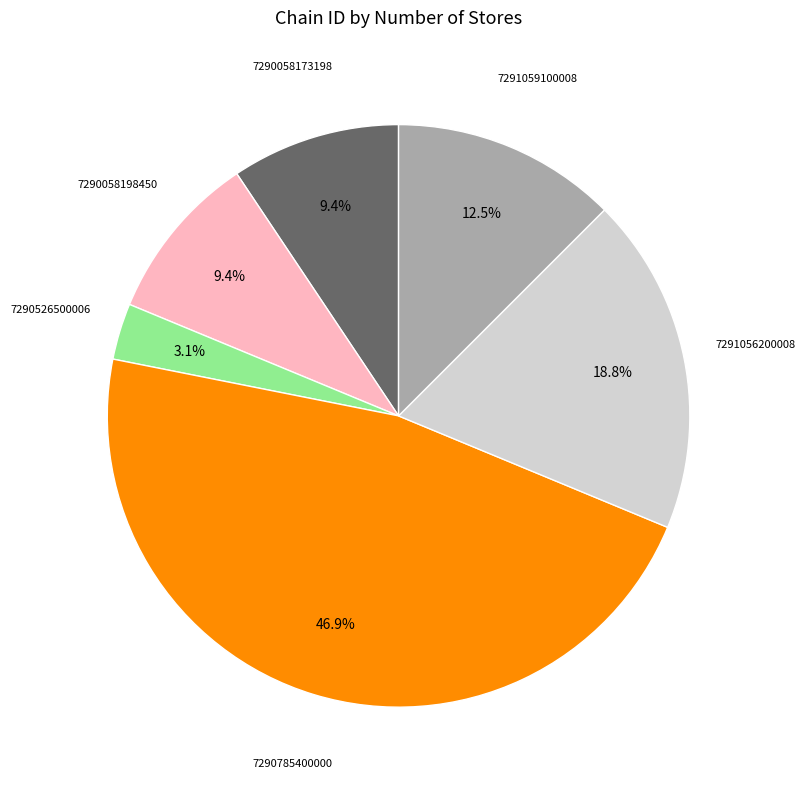

Which slice is the largest?

7290785400000